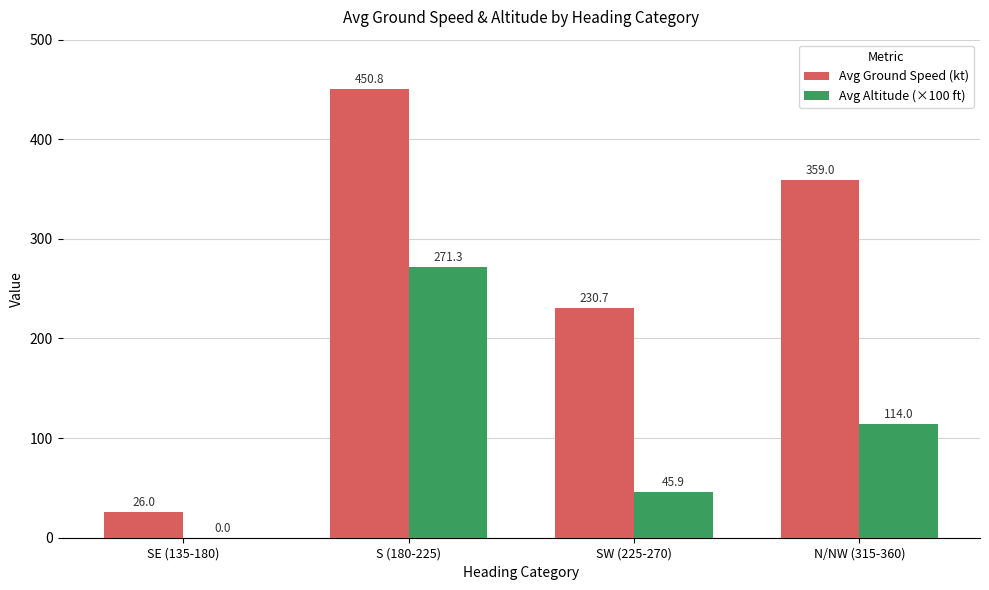

What is the average value of the Avg Altitude (×100 ft) series?

107.8